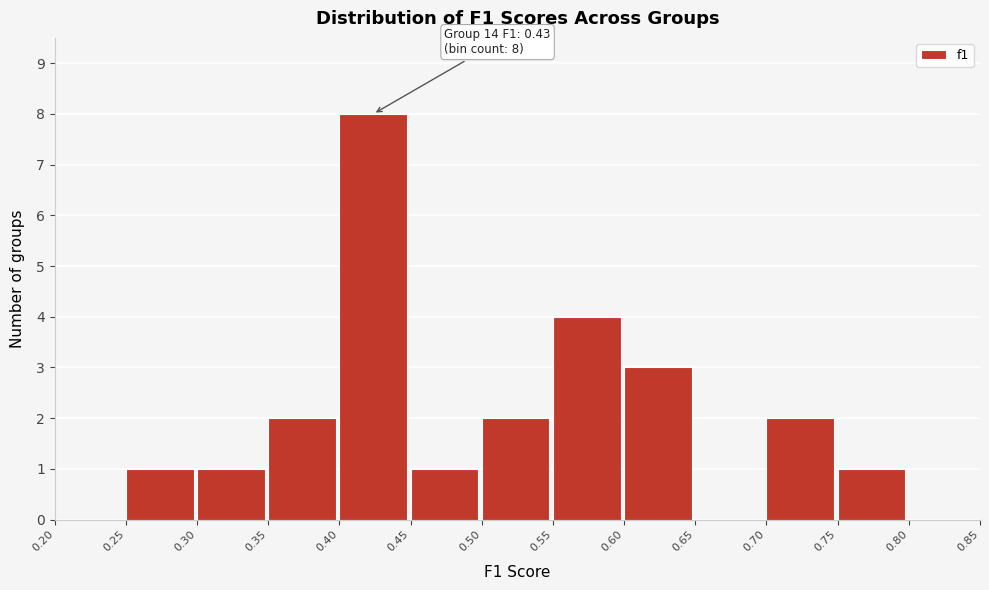

Over which range of the x-axis is the bar tallest?

0.40 to 0.45